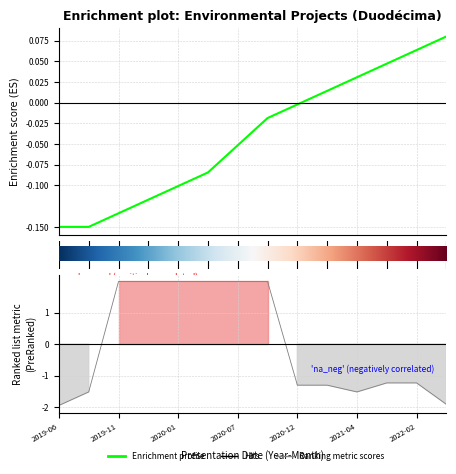

How many values in count are above zero?

5